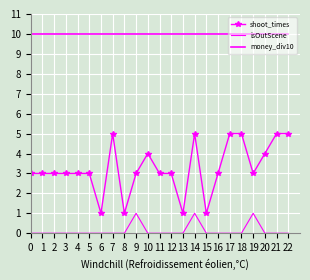

True or false: isOutScene and shoot_times intersect in this chart.

False